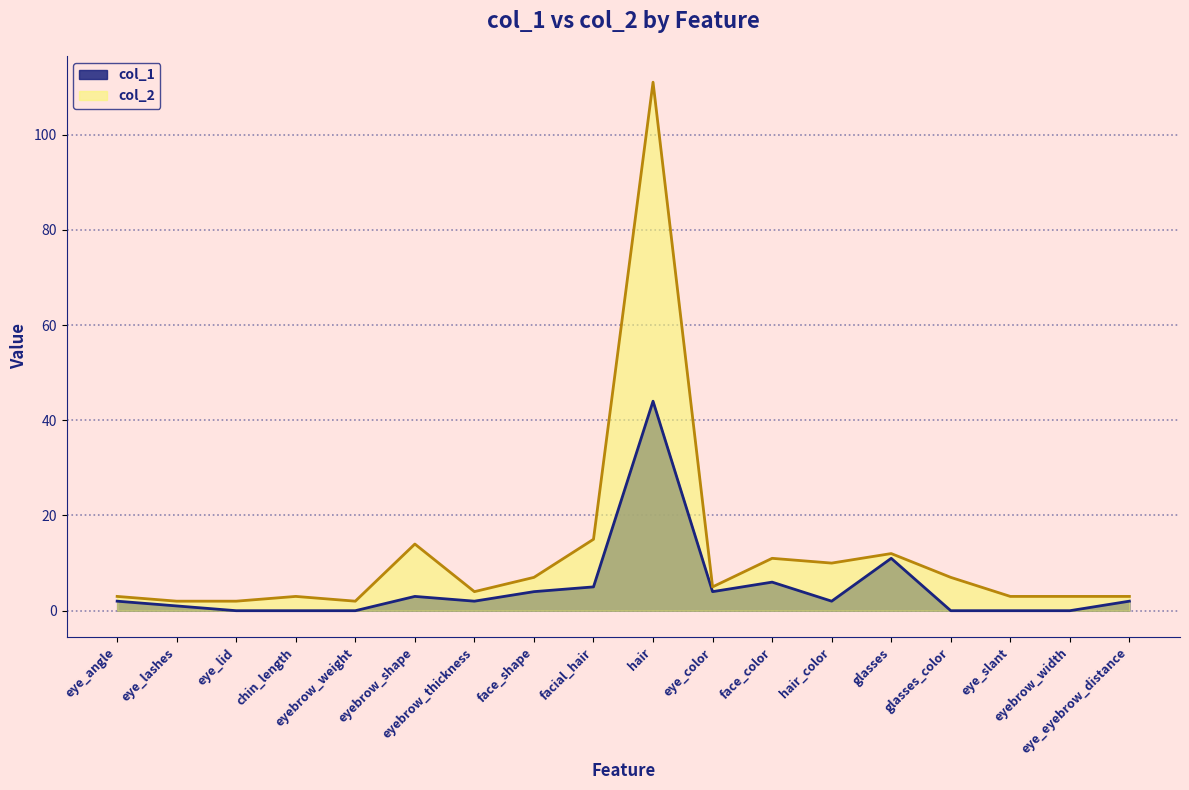

True or false: col_1 has more than 0 interior local peaks.

True